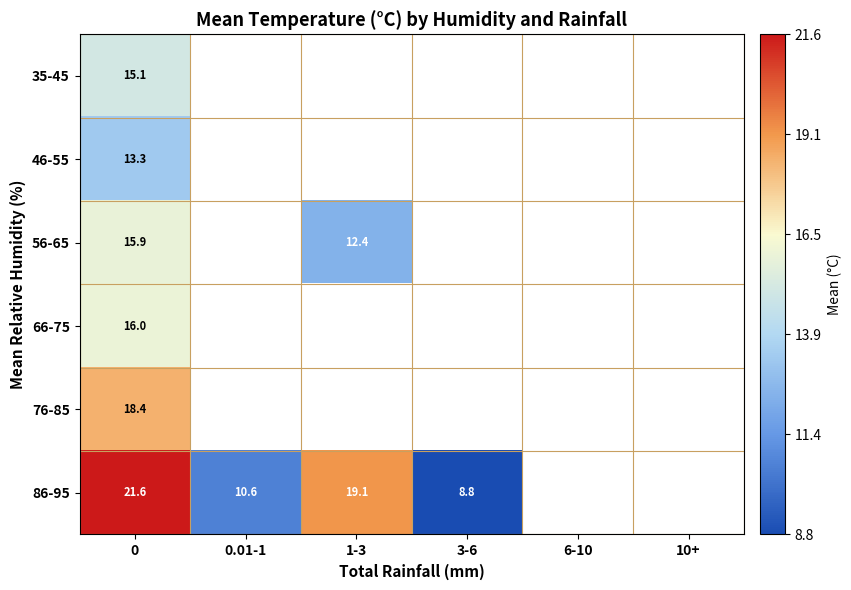

What is the spread (max minus min) of values at 0?

8.3